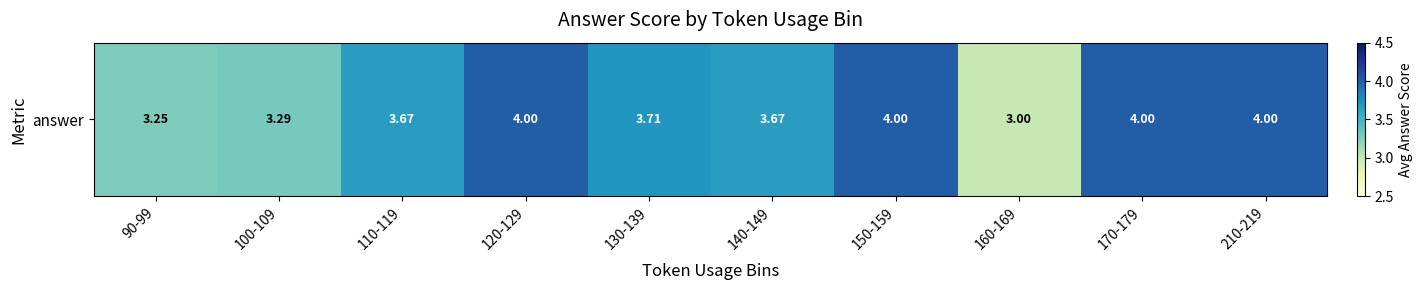

Reading right to left, what are all the values shown in this chart?

4.0	4.0	3.0	4.0	3.7	3.7	4.0	3.7	3.3	3.2